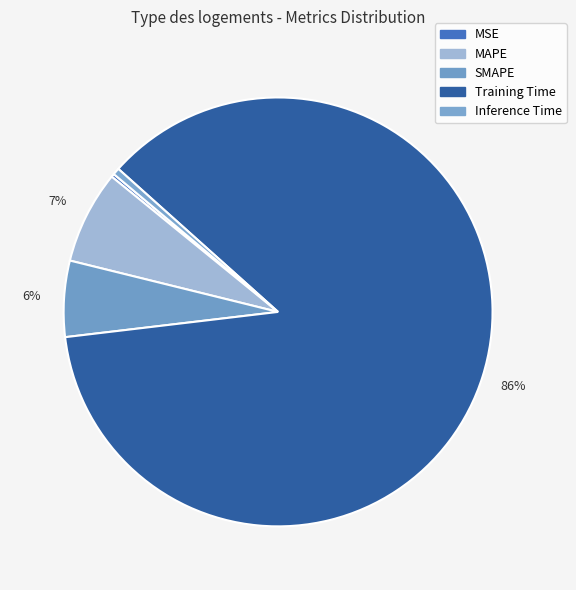

To the nearest percent, what is the combined percentage of MSE and Inference Time?

1%